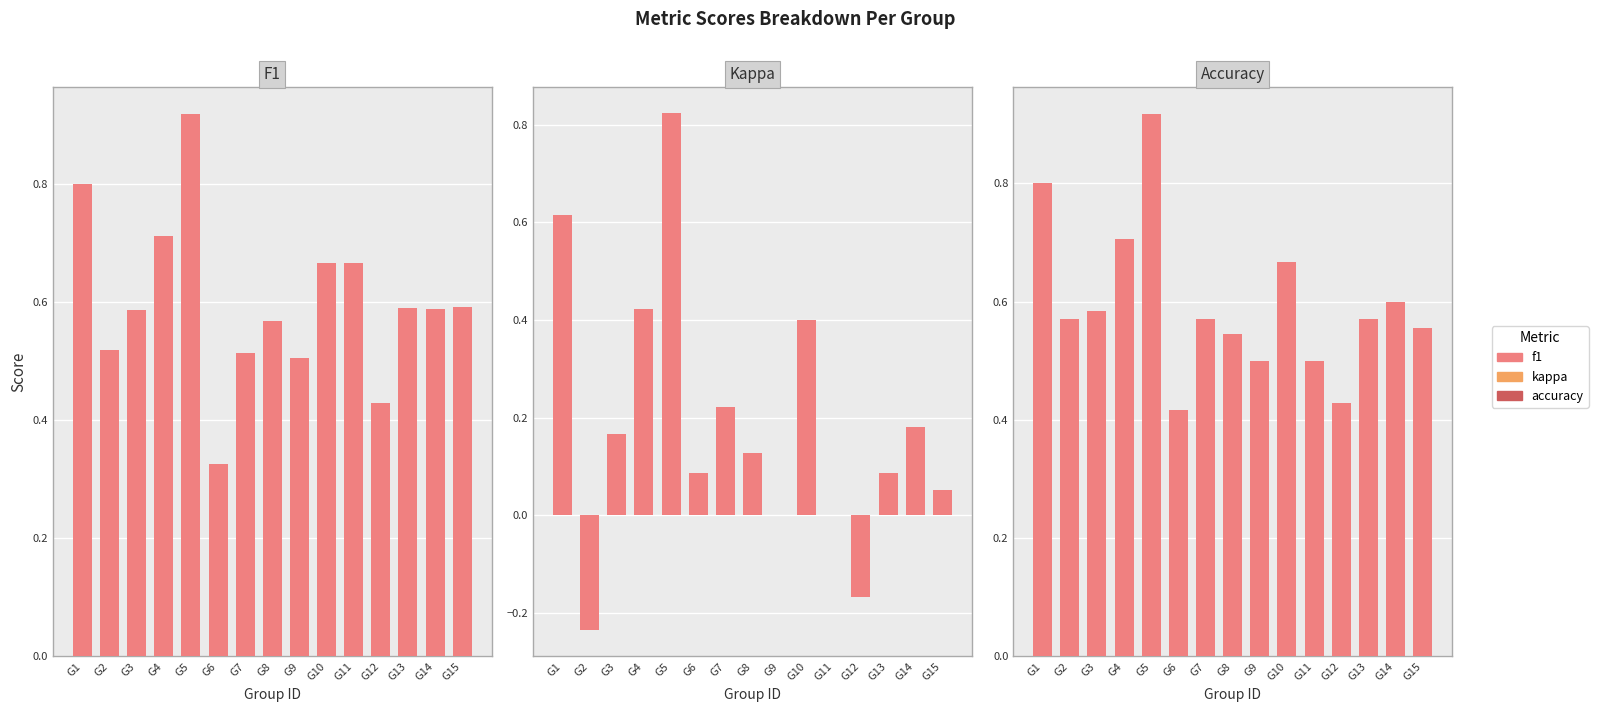

How many bars are there in total?

45